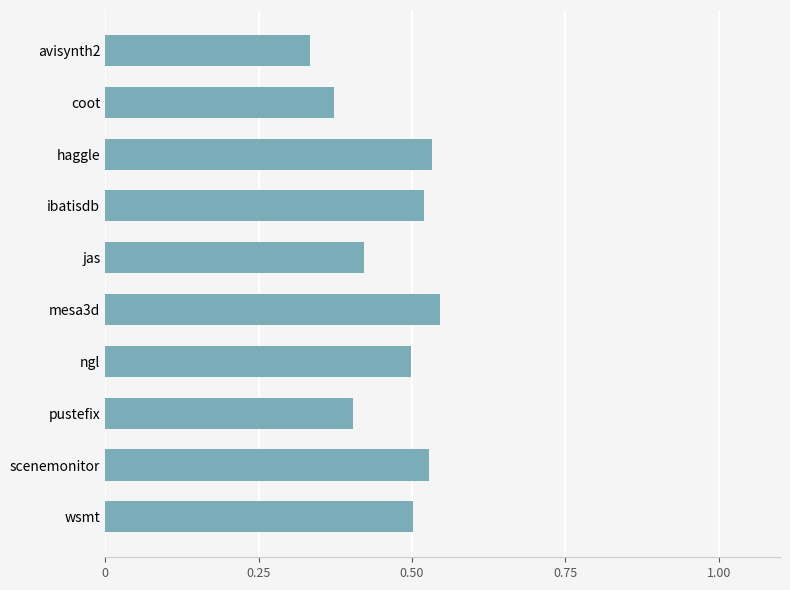

Count the values in the range 0 to 1.

10